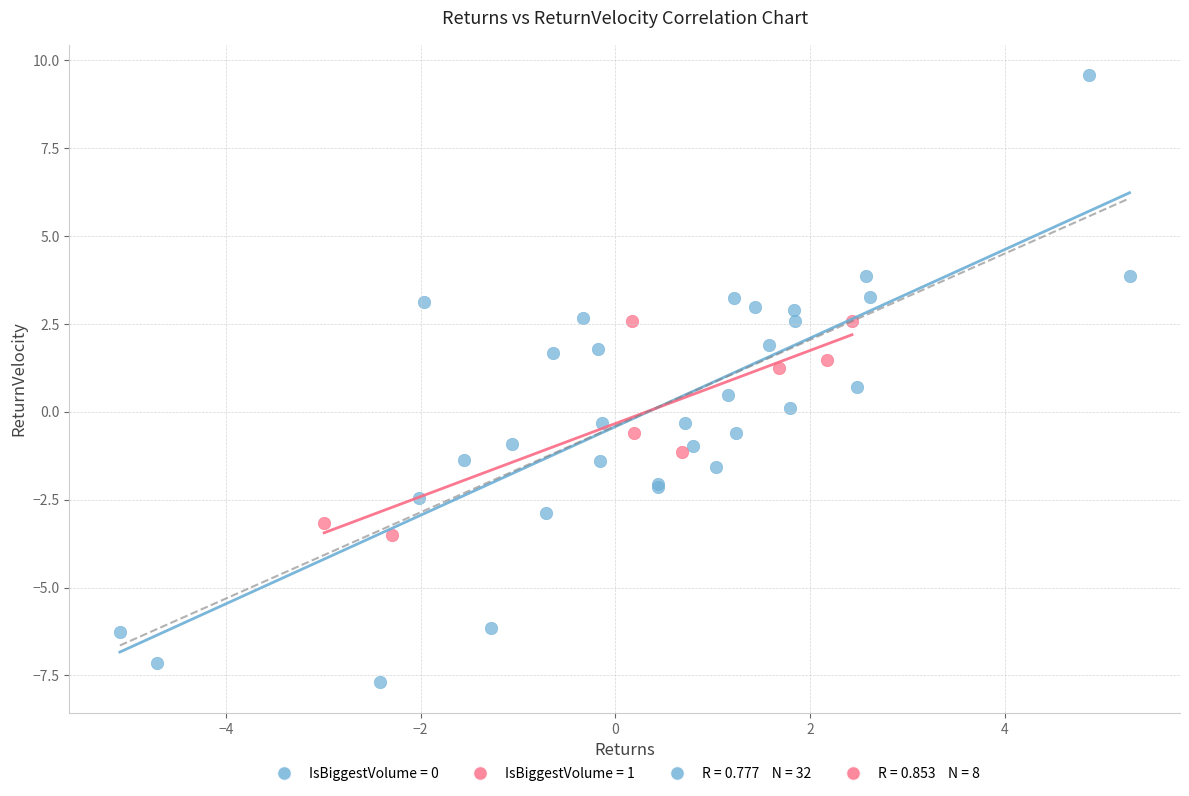

Which series has the largest Y range (max minus min)?

IsBiggestVolume = 0